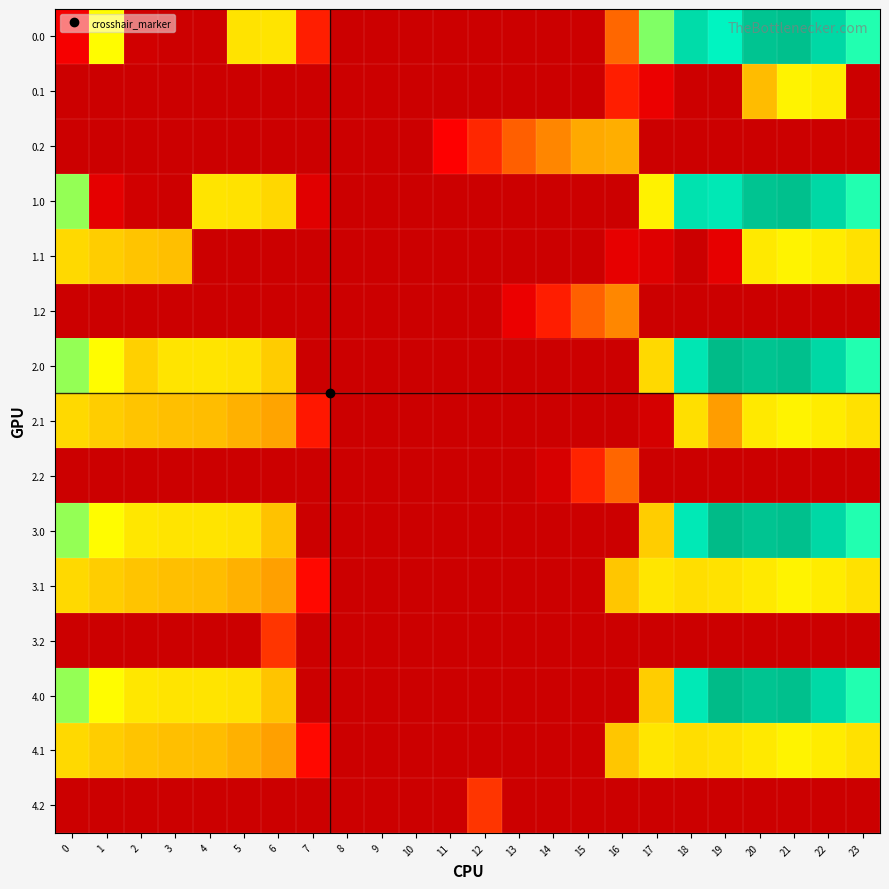

Which category has the highest value across all series?

19